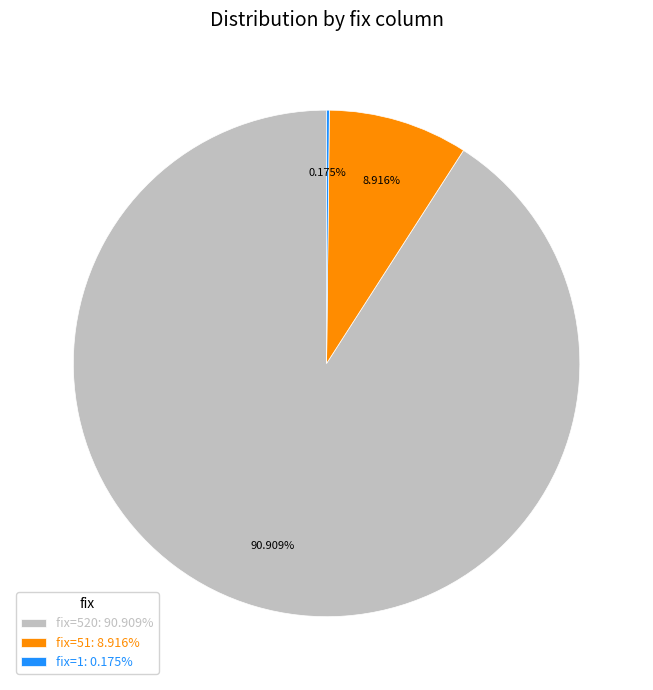

To the nearest percent, what is the difference between the largest and smallest slice percentages?

91%